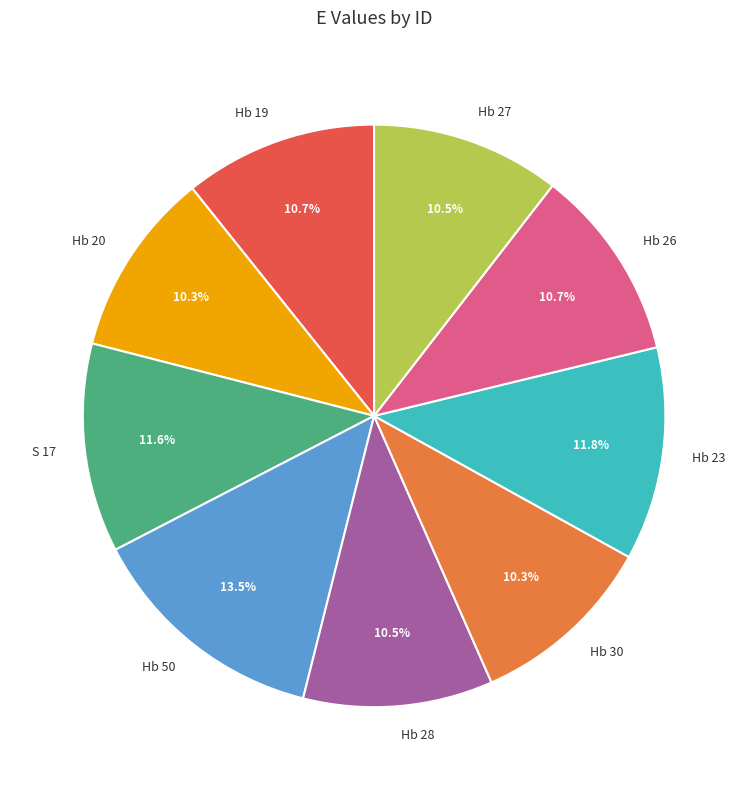

Is the sum of Hb 26 and Hb 30 greater than half?

No